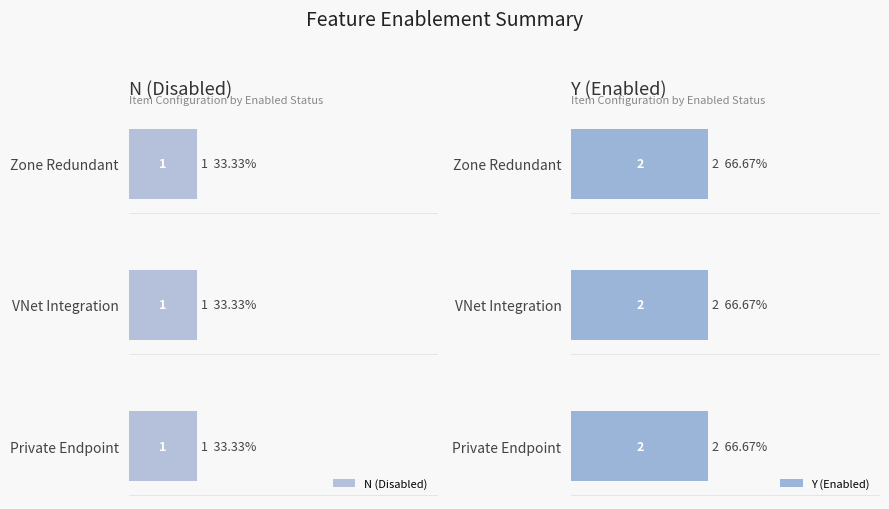

Is it true that N (Subtotal) equals 0 at Zone Redundant?

False